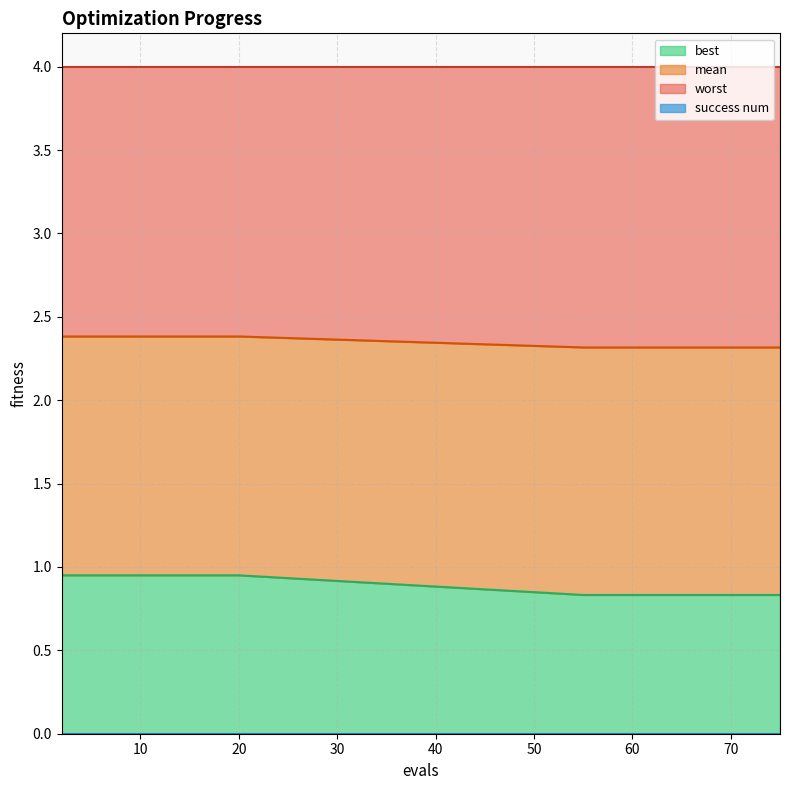

What is the value of the best point at the 3rd from the left?

0.9